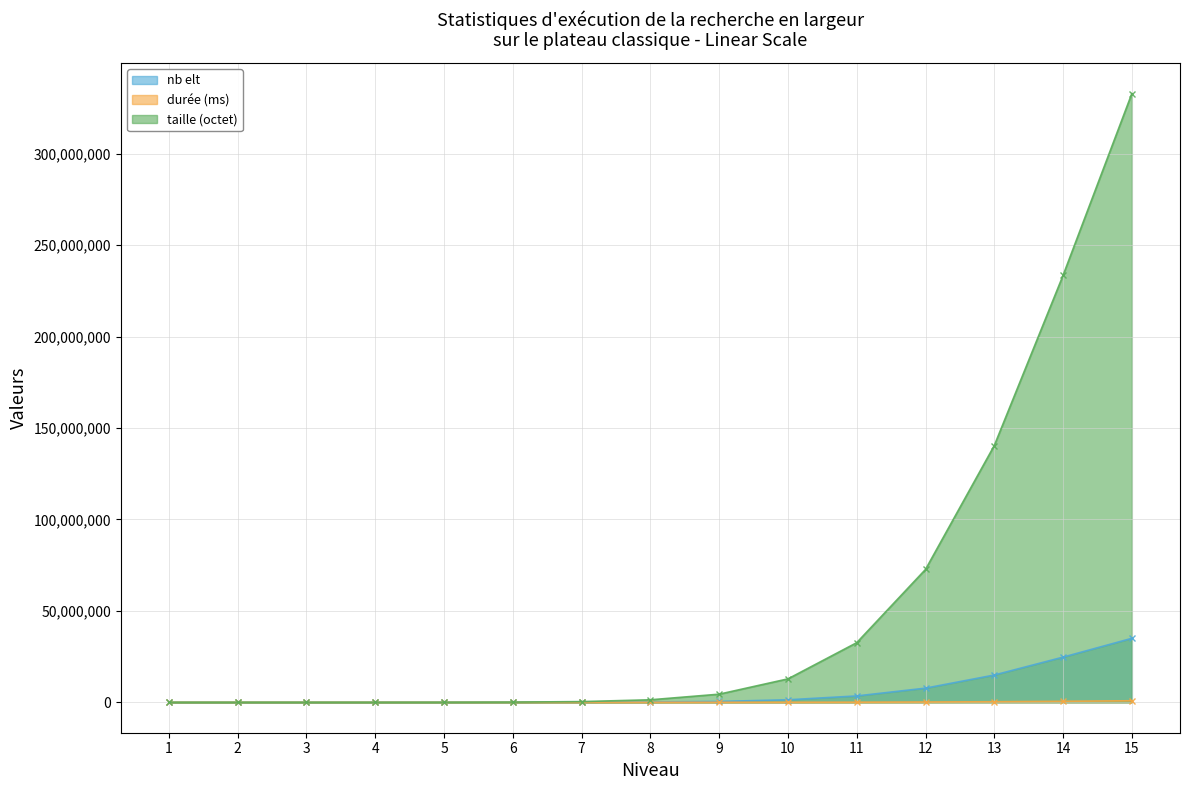

What is the value of the durée (ms) point at the 4th from the left?

30